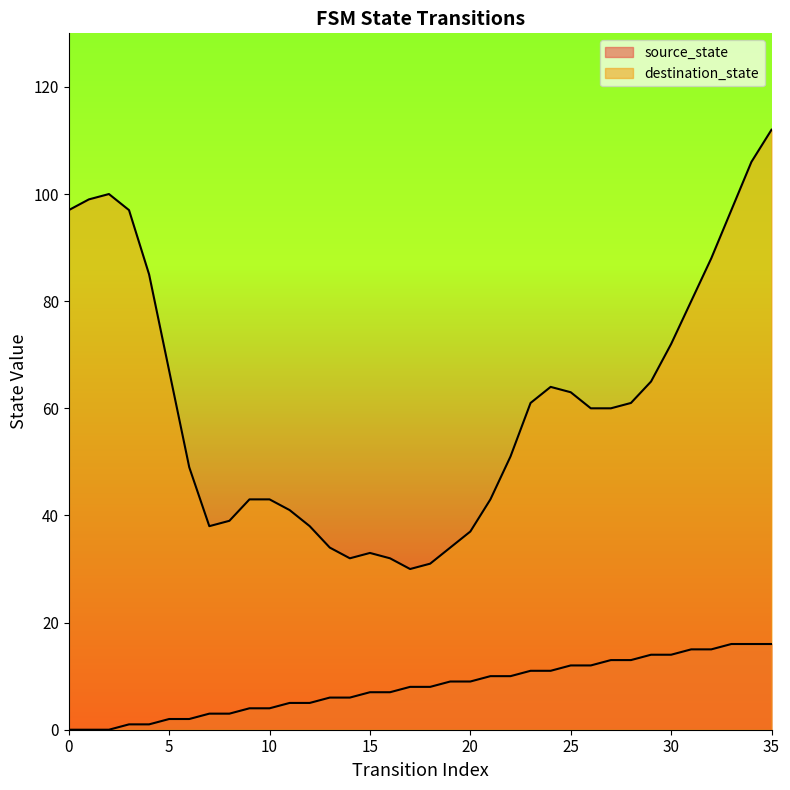

What is the change in value from 0 to 21?

+10